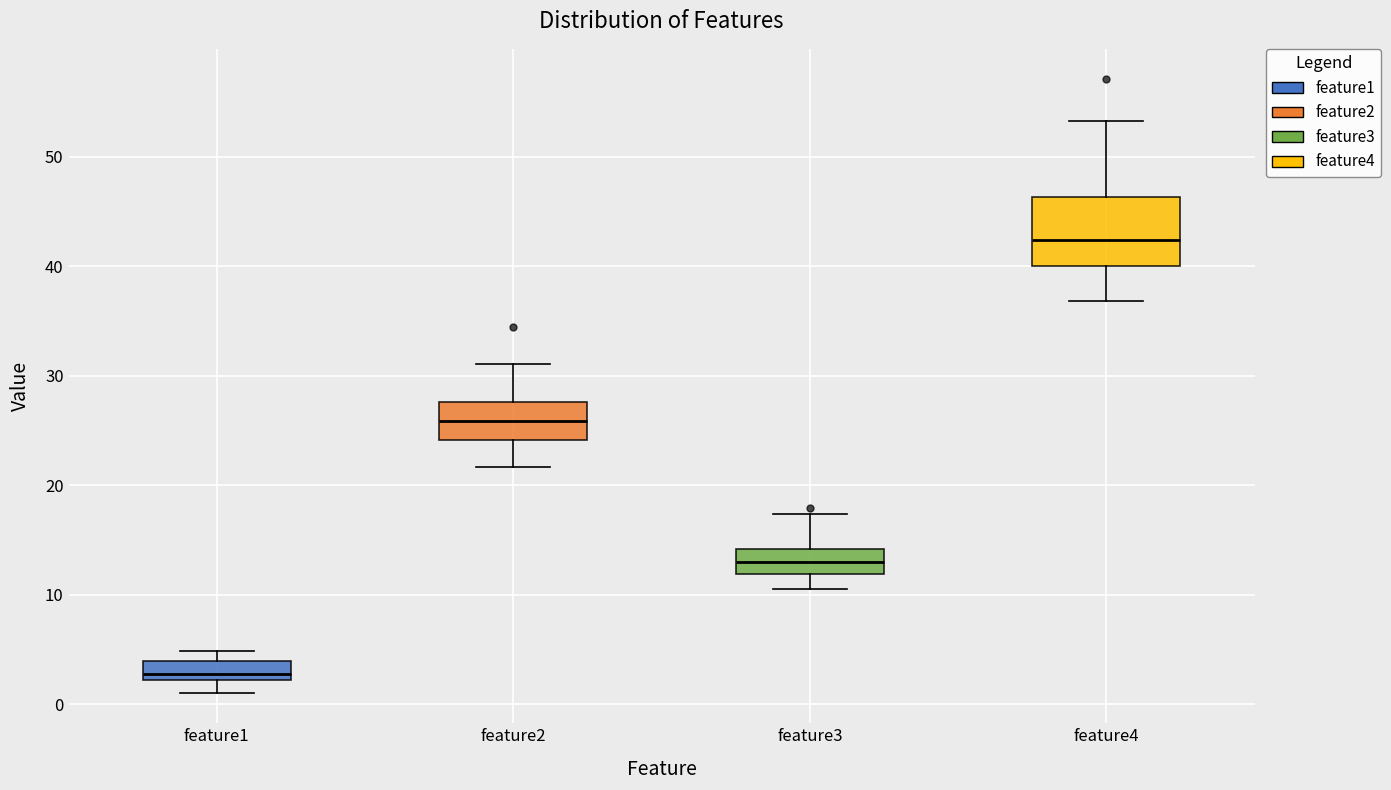

Reading left to right, read every box against the y-axis: the position of its median line, the range the box covers, and the ends of its whiskers. The values are not printed on the chart, so give them approximately, as read against the axis.

feature1: median 3, box 2 to 4, whiskers 1 to 5
feature2: median 26, box 24 to 28, whiskers 22 to 31
feature3: median 13, box 12 to 14, whiskers 11 to 17
feature4: median 42, box 40 to 46, whiskers 37 to 53